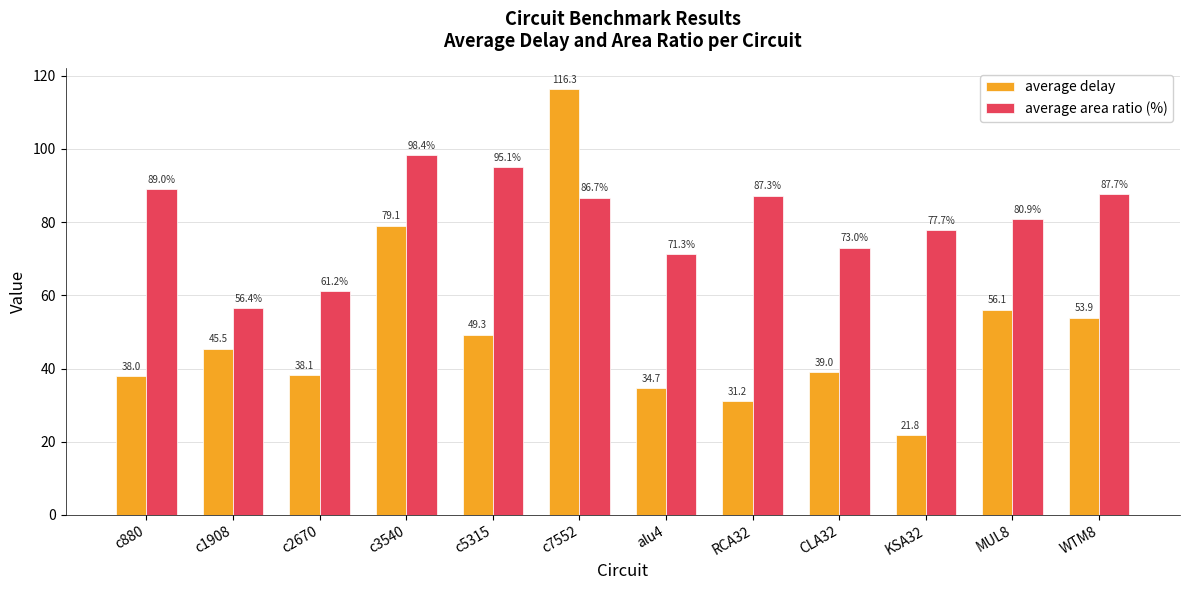

What is the spread (max minus min) of values at c5315?

45.9